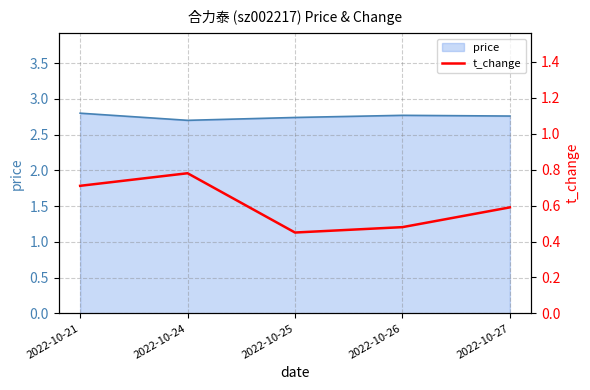

Where is the data nearest to the value 0?

2022-10-25